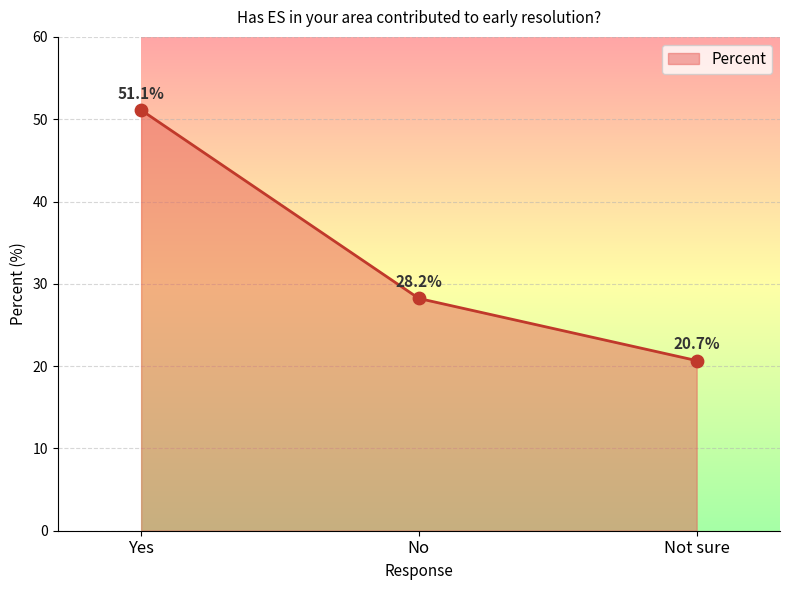

What is the change in value from No to Not sure?

-7.5